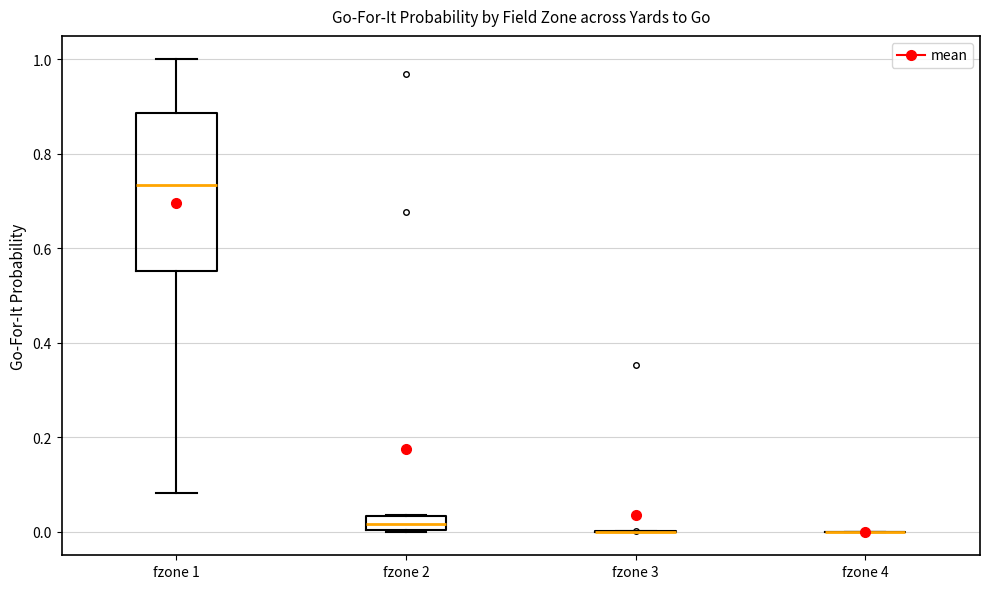

Reading left to right, transcribe this box plot: for each box, give where its median line is, the range the box spans, and where its two whiskers end, as read against the y-axis. The values are not printed on the chart, so give them approximately, as read against the axis.

fzone 1: median 0.74, box 0.56 to 0.88, whiskers 0.08 to 1.00
fzone 2: median 0.02, box 0.00 to 0.04, whiskers 0.00 to 0.04
fzone 3: box collapsed to a line at 0.00, whiskers 0.00 to 0.00
fzone 4: box collapsed to a line at 0.00, whiskers 0.00 to 0.00